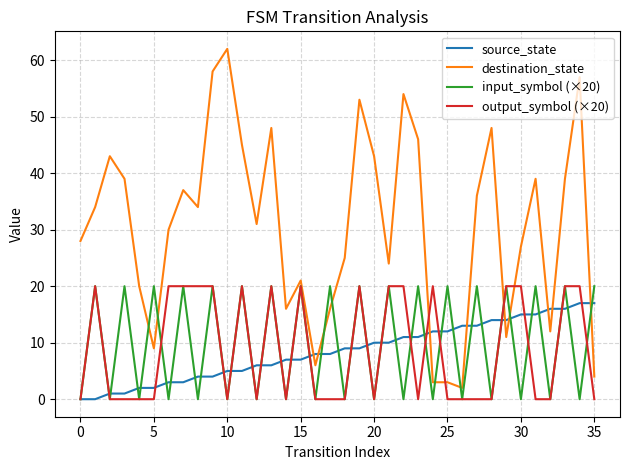

What is the average value of the destination_state series?

31